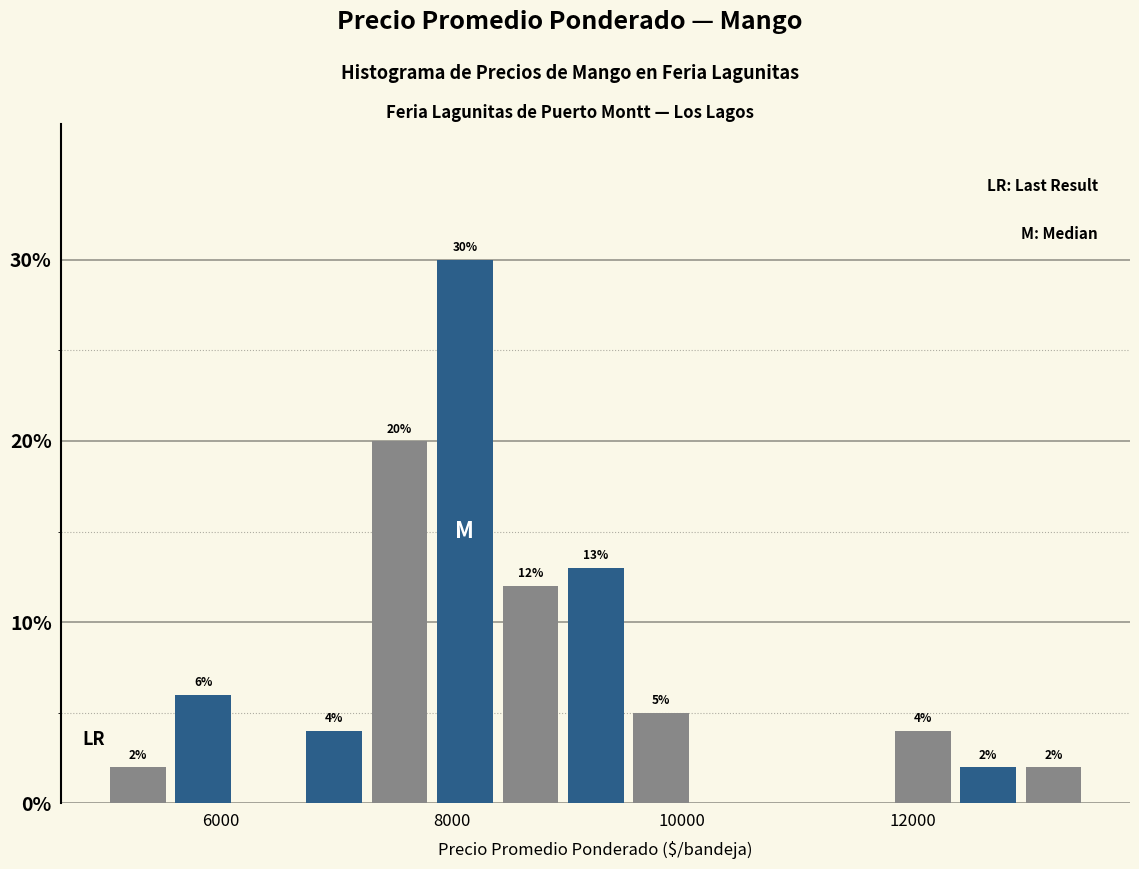

Read against the x-axis, roughly where is the centre of the tallest bar?

8200